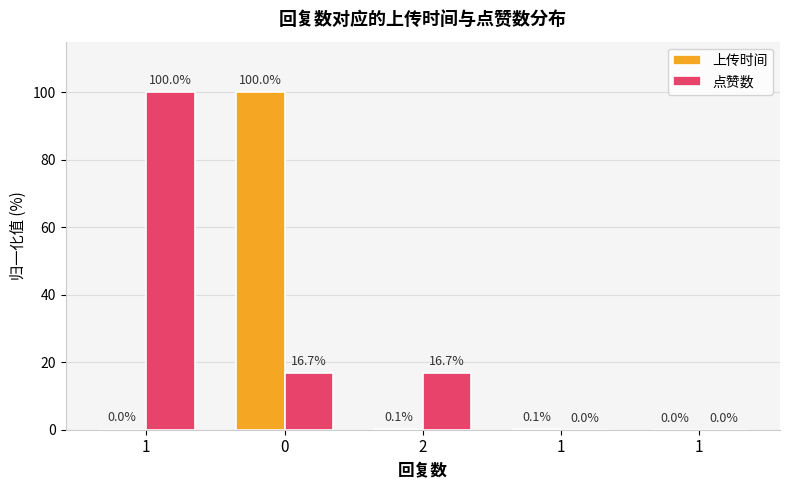

Are the bars grouped side by side (vs. stacked)?

Yes